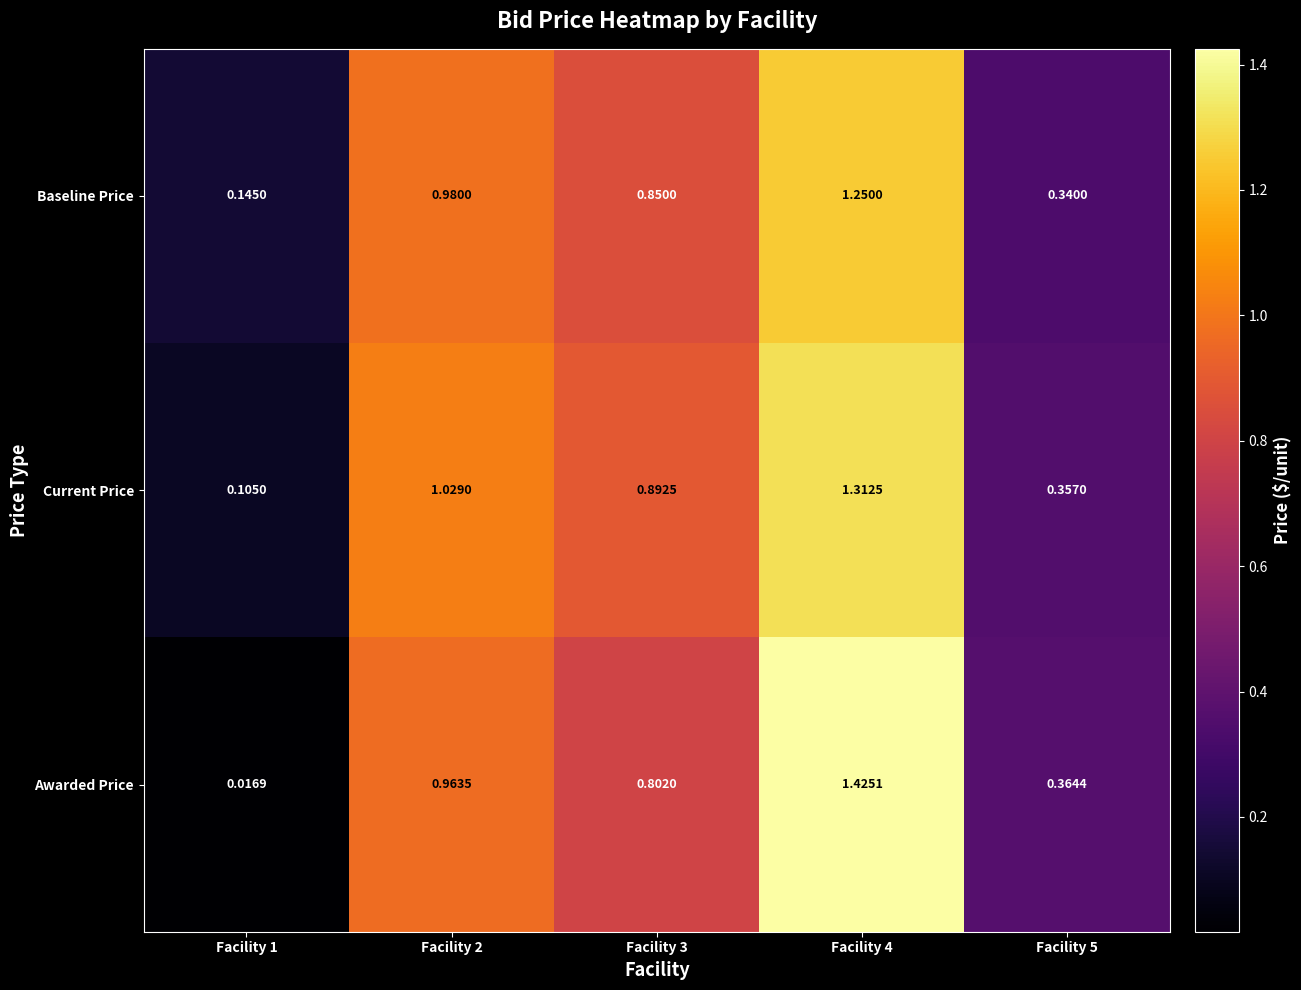

Which series has the largest range (max minus min)?

Awarded Price